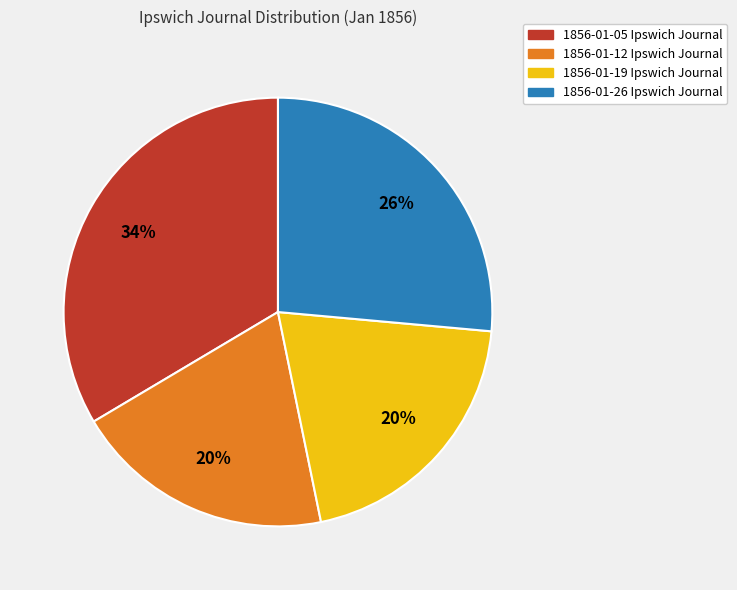

True or false: 1856-01-05 Ipswich Journal accounts for 34% of the total.

True